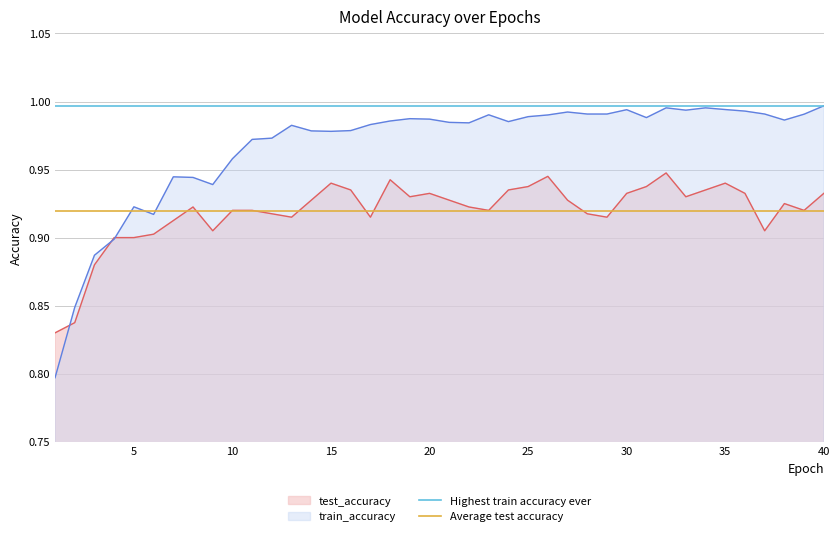

What is the lowest value of the Highest train accuracy ever series?

1.0